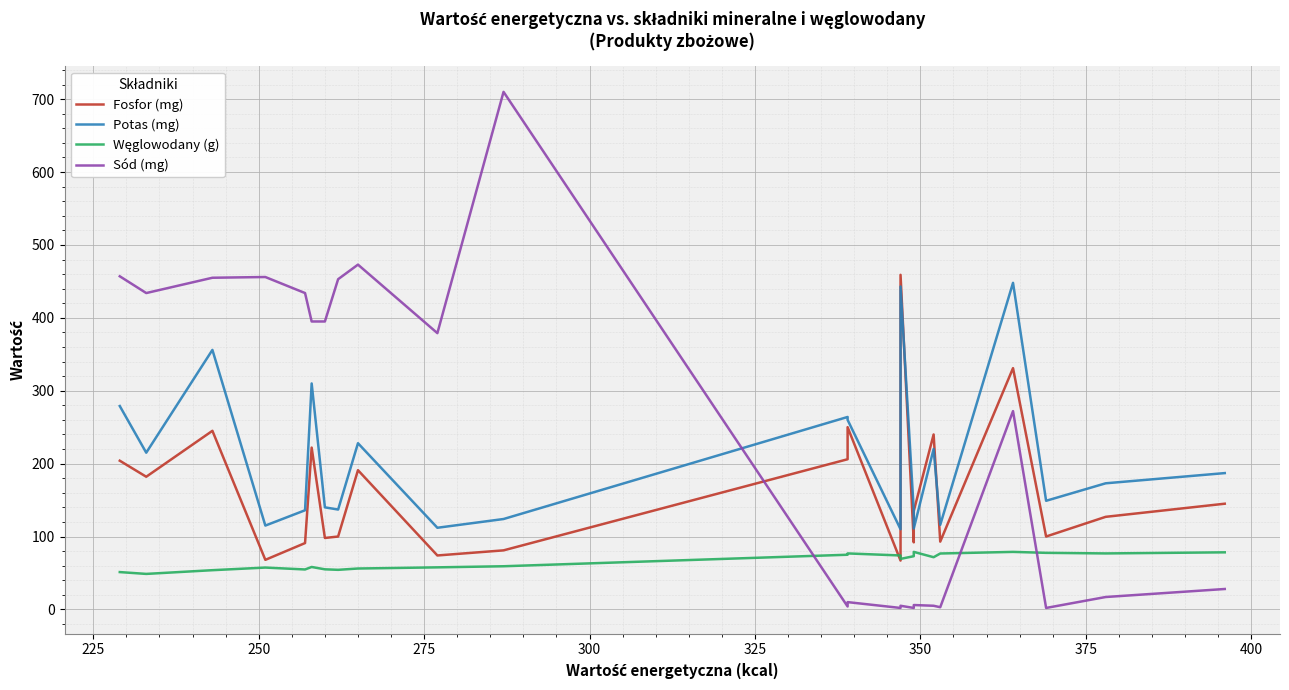

Which series has the widest spread of values?

Sód (mg)